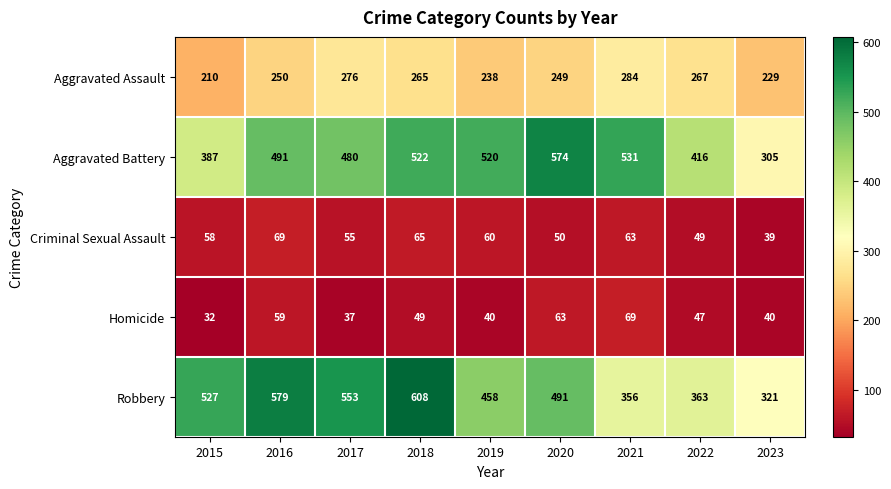

Between 2018 and 2021, which series saw the biggest shift?

Robbery